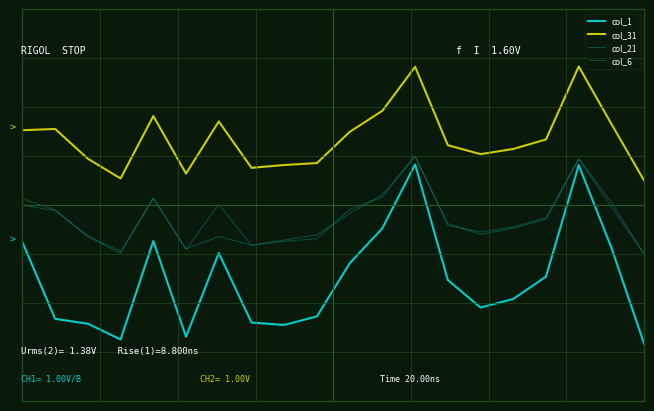

Does the chart have visible grid lines?

No